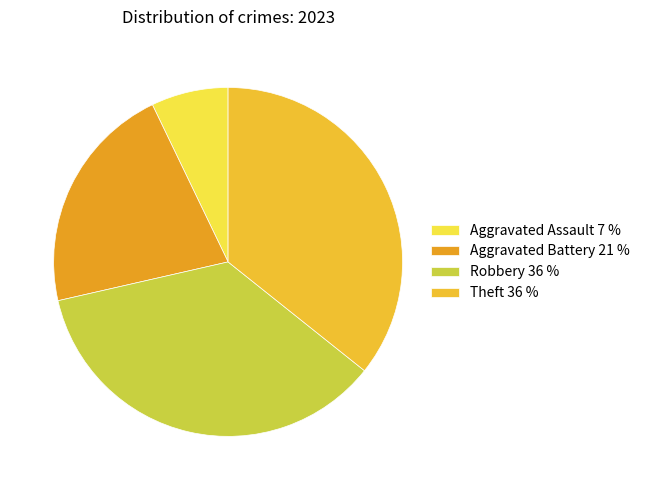

What percentage is the Theft slice, to the nearest percent?

36%